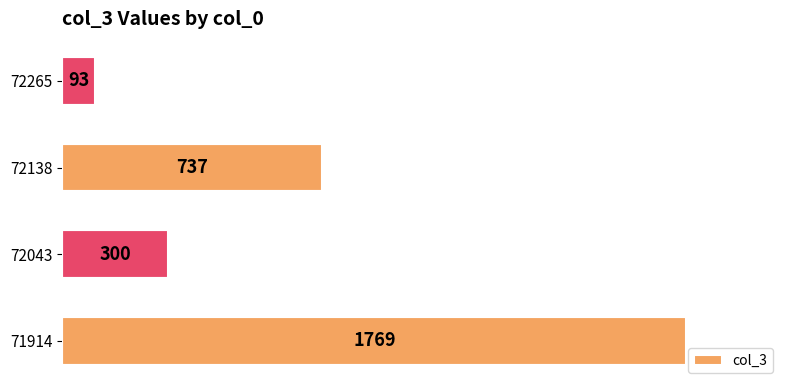

Approximately how many times larger is the value at 72138 compared to 72265?

7.9